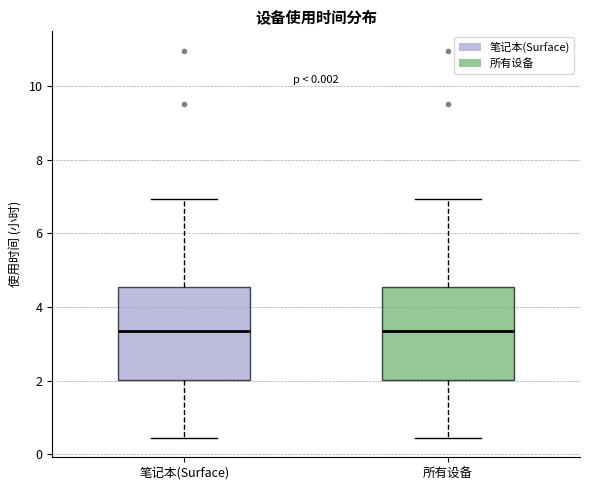

Where is the lower edge of the box for 所有设备 on the y-axis? The values are not printed on the chart, so give them approximately, as read against the axis.

2.0